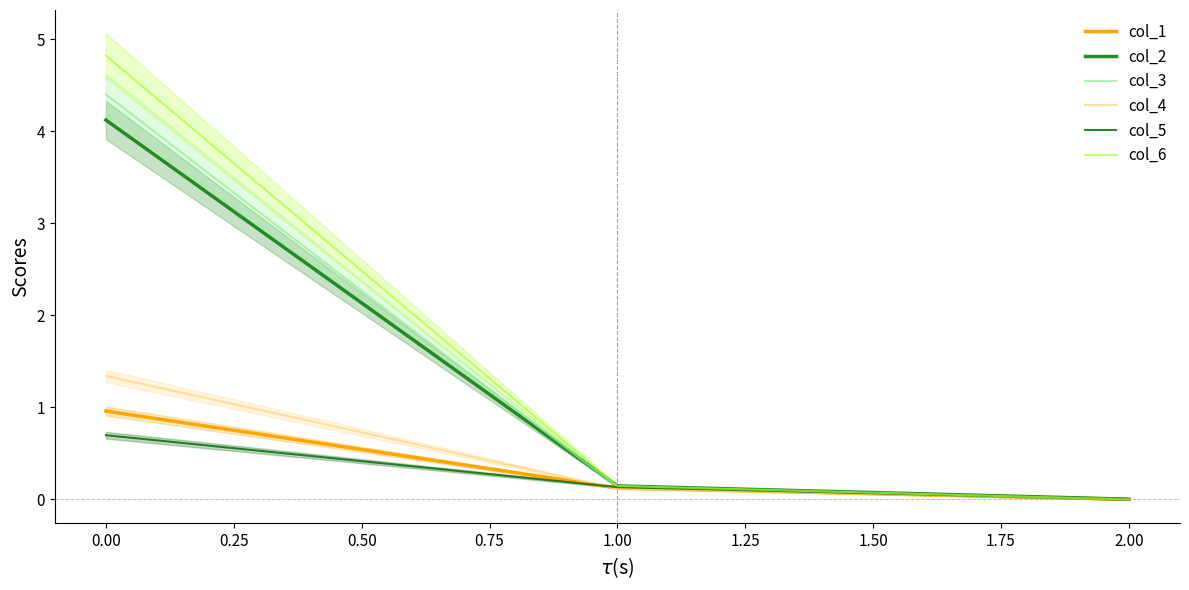

At how many categories does at least one series exceed 4?

1